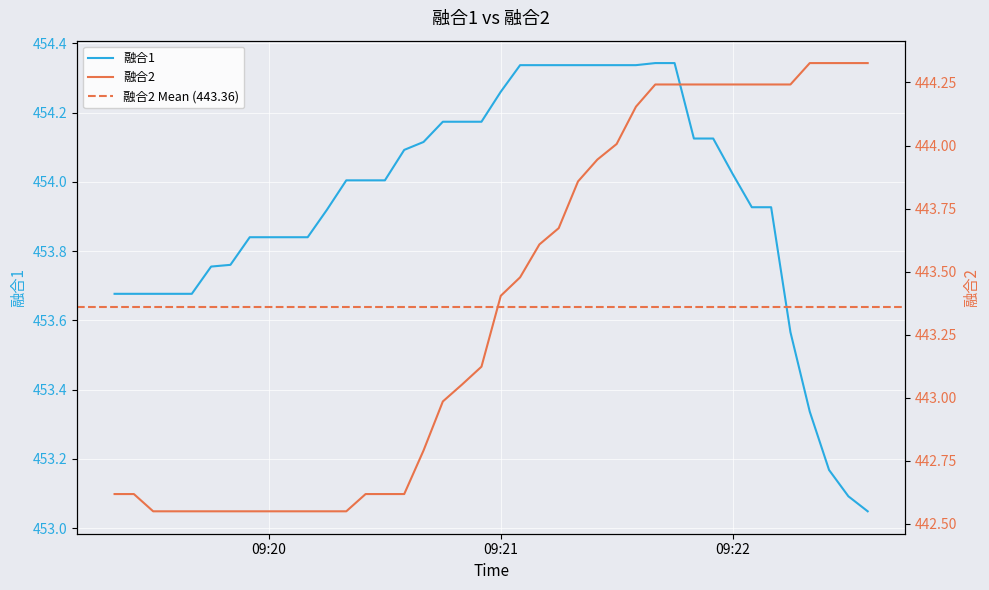

At which label does 融合1 first exceed 454?

2020-11-7 09:20:20